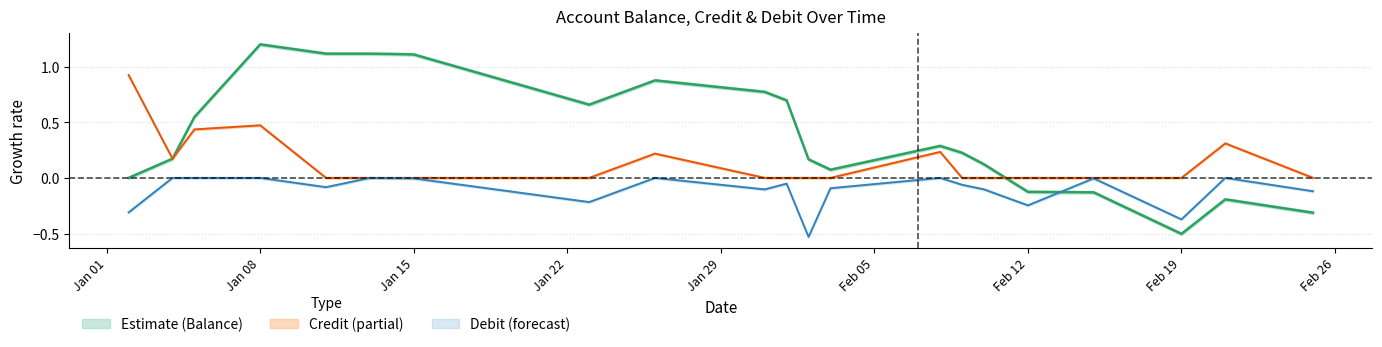

At how many categories does at least one series exceed 0?

18